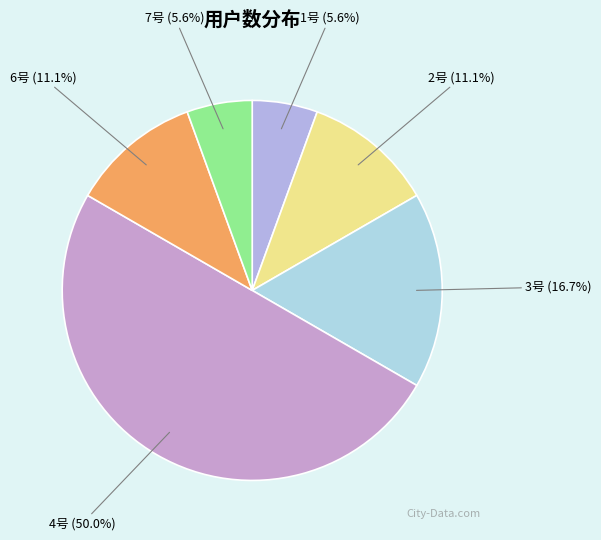

What is the largest slice in the pie chart?

4号